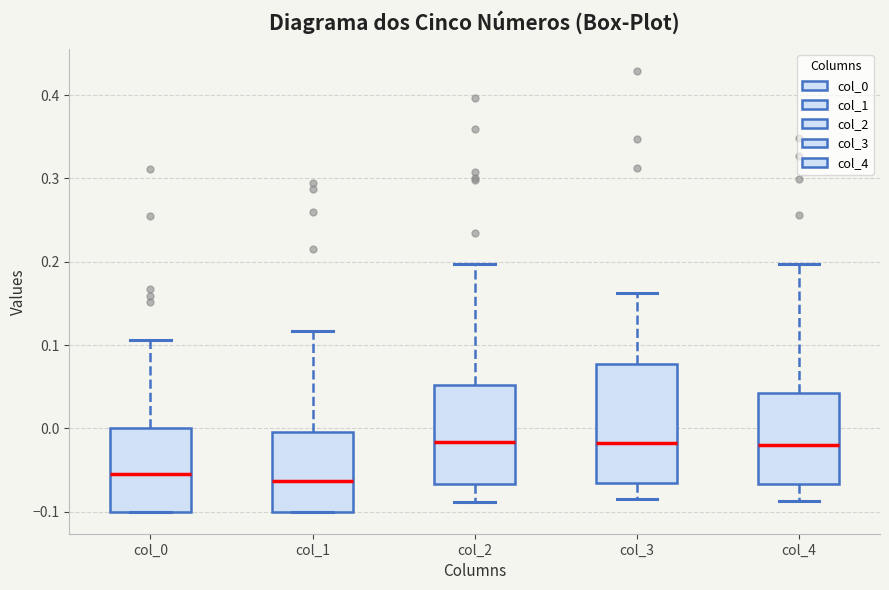

Which box is the tallest, from its lower edge to its upper edge?

col_3